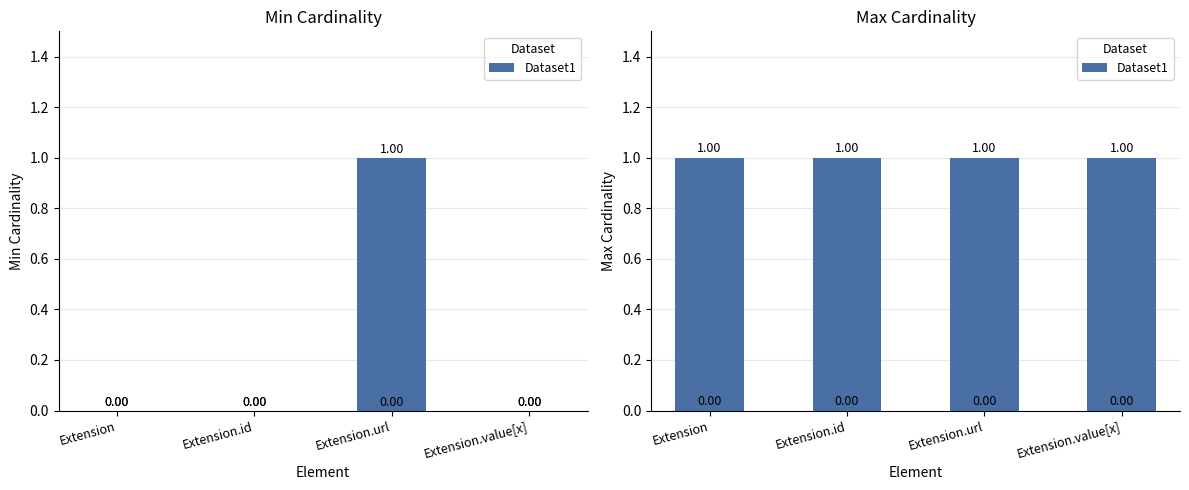

Is it true that the value at Extension.id is 1?

False